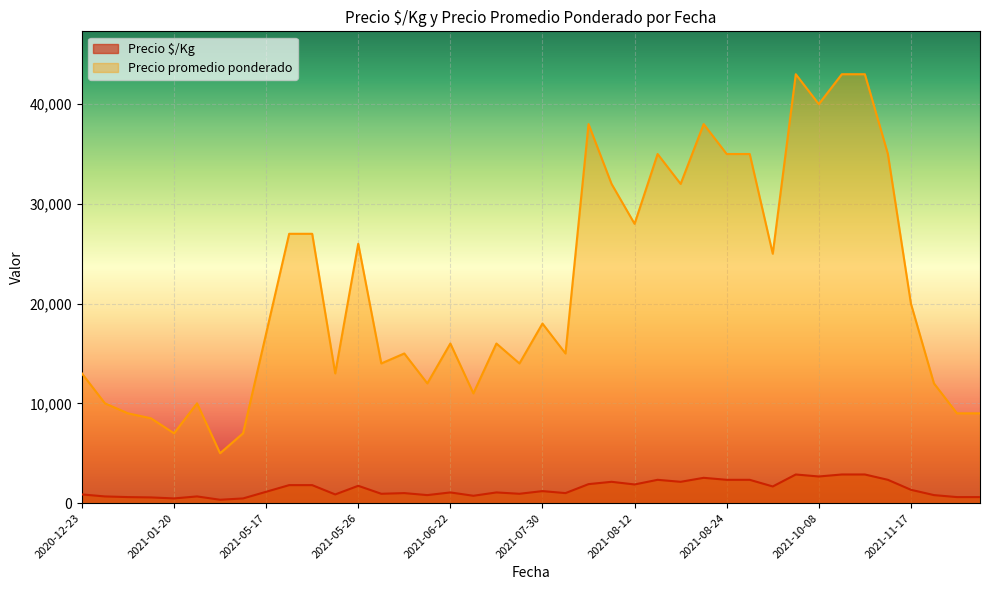

How many lines are shown in the chart?

2